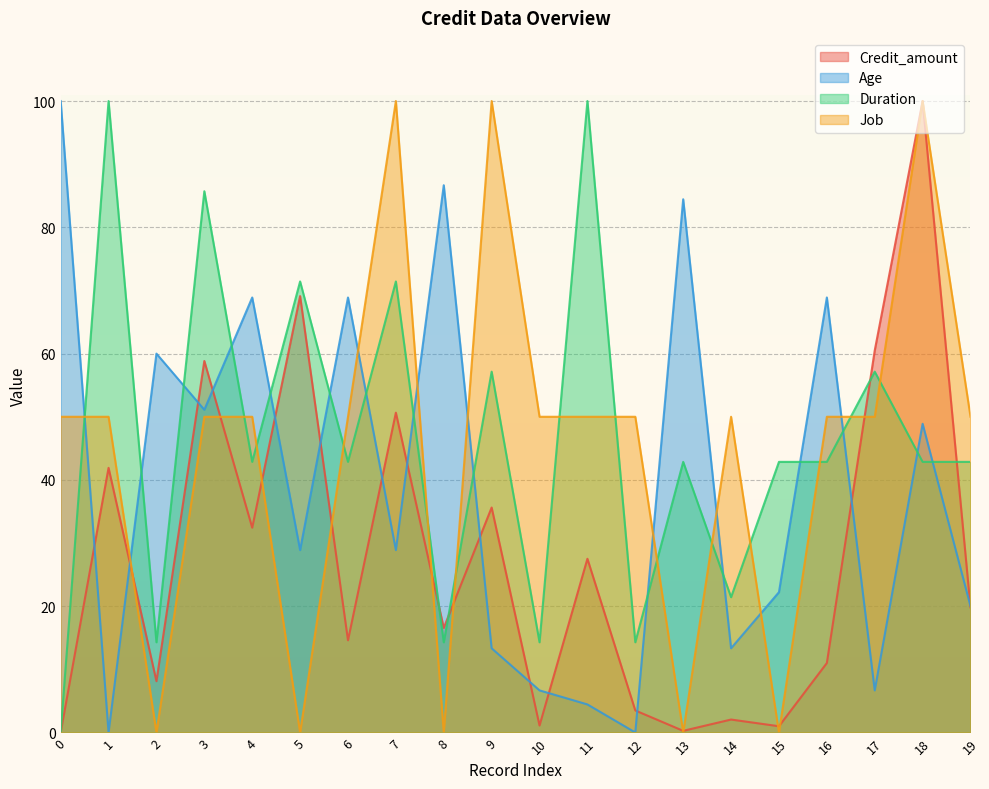

What is the total value across all series at 16?

172.7